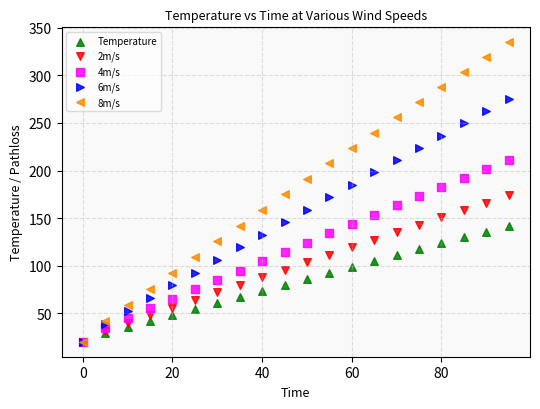

What are all the series names shown in the legend?

Temperature, 2m/s, 4m/s, 6m/s, 8m/s